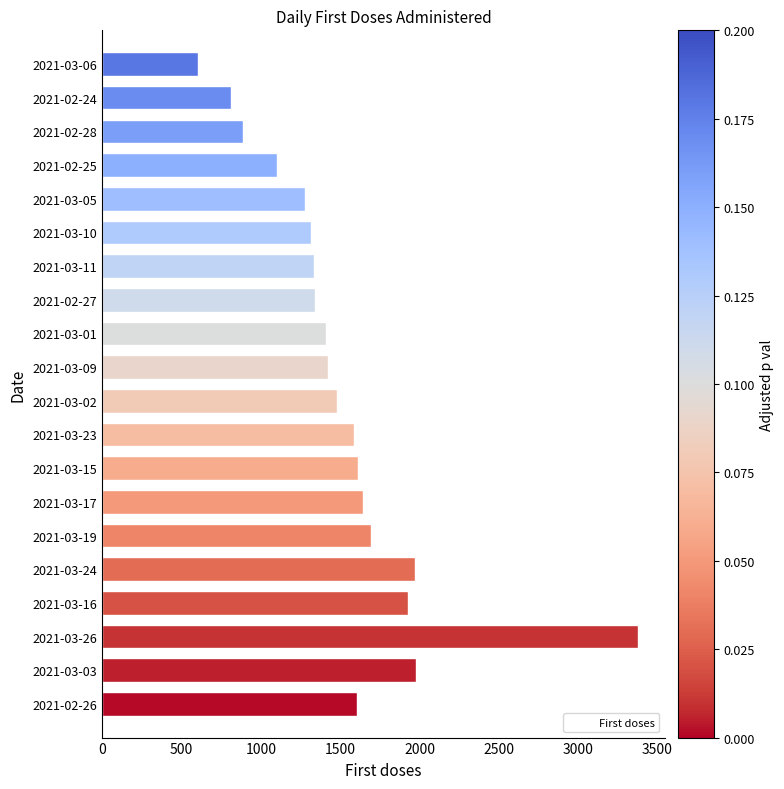

What is the sum of all values?

30382